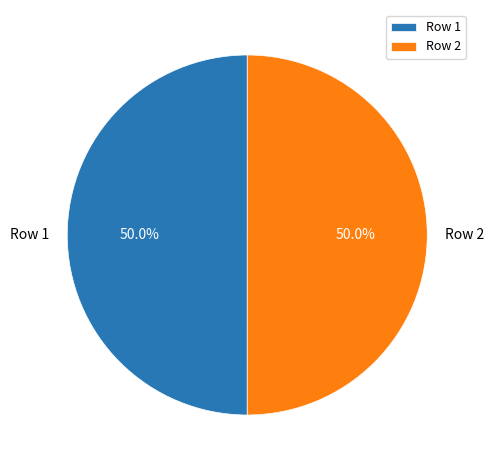

To the nearest percent, what is the combined percentage of Row 2 and Row 1?

100%